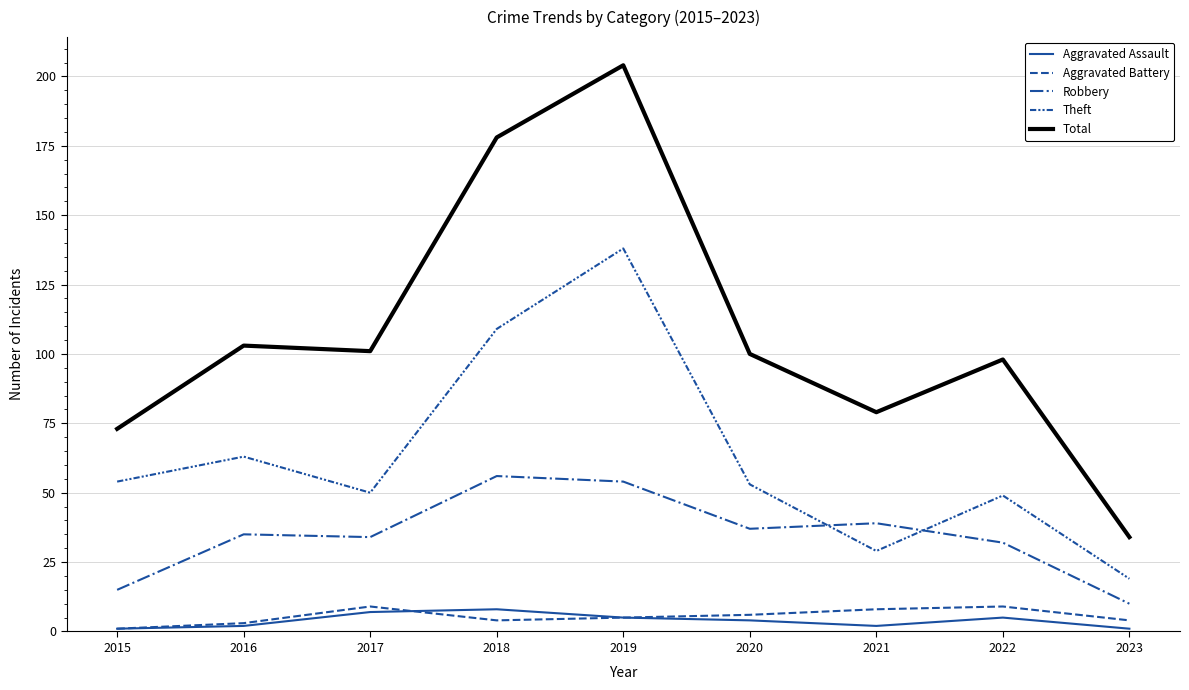

How many series are shown in this chart?

5